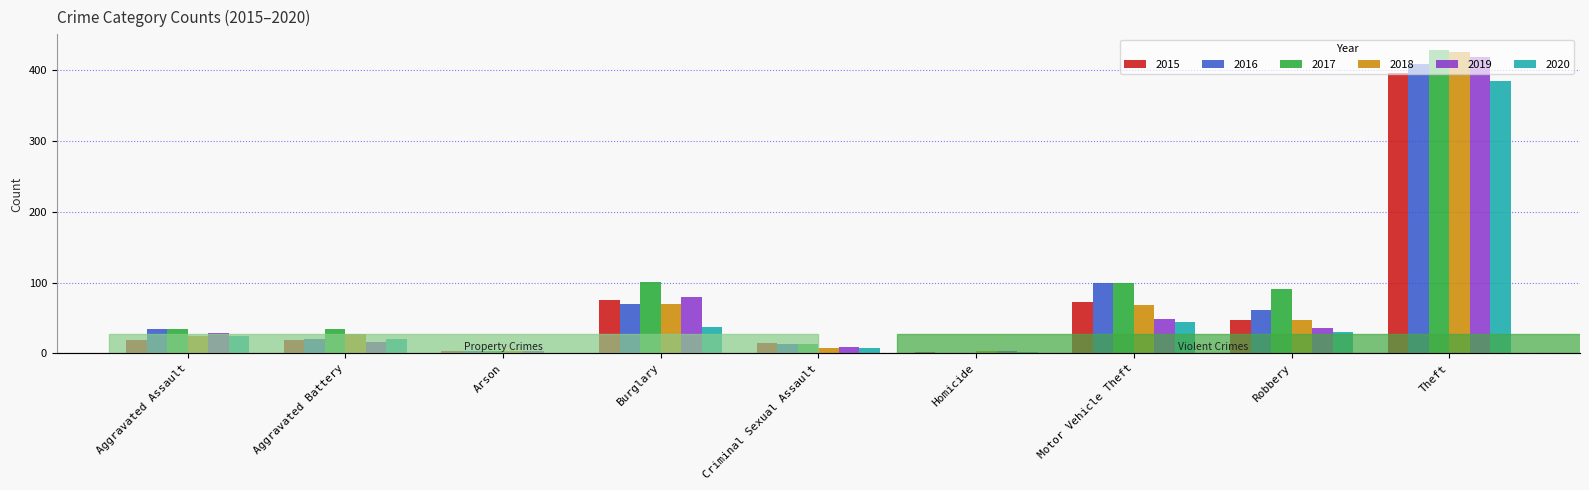

The value of 2020 at Aggravated Battery is 20. True or false?

True